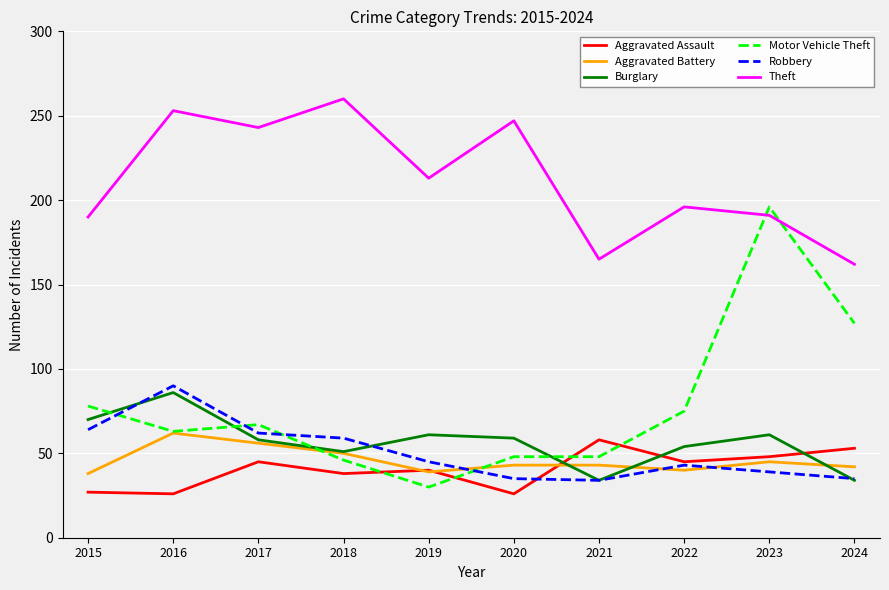

What is the smallest value displayed?

26